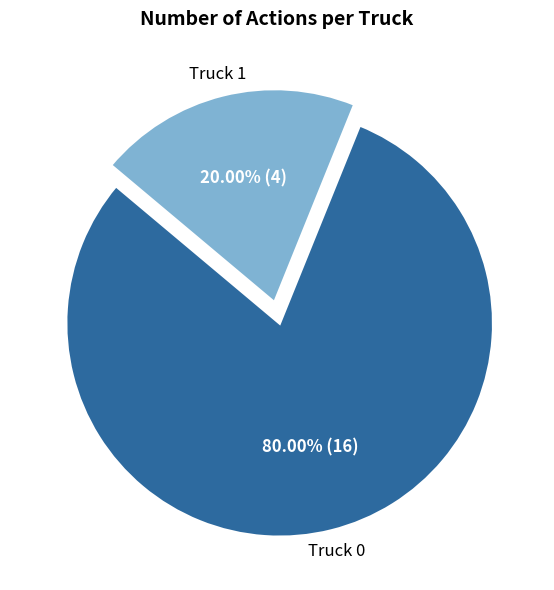

Which category has the smallest portion of the pie?

Truck 1